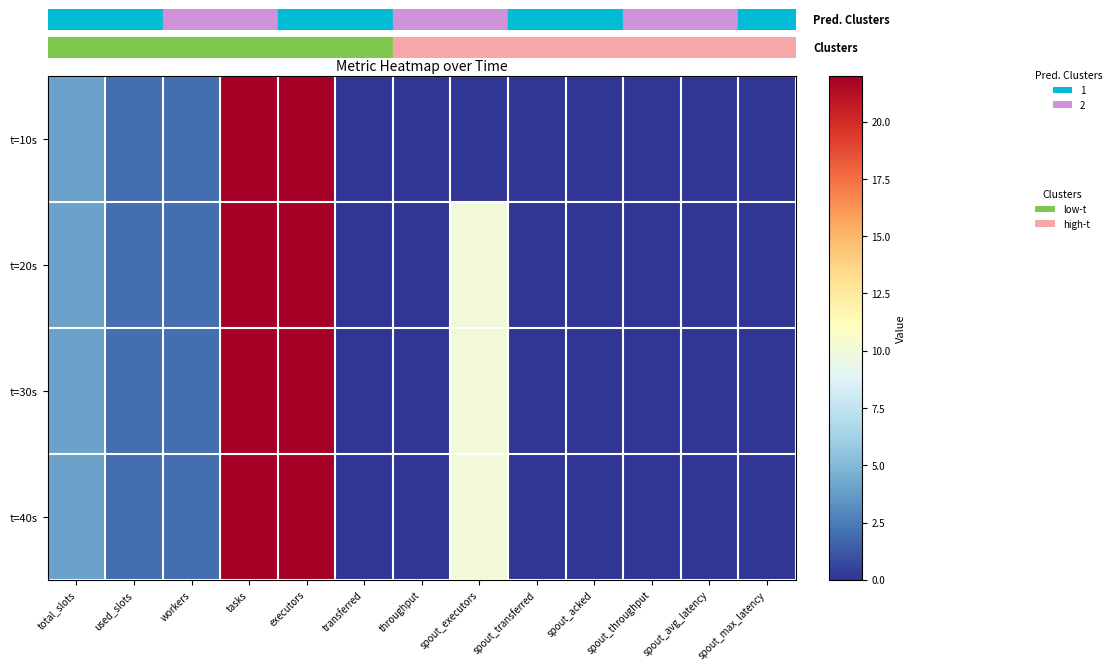

At how many categories does at least one series exceed 15?

2